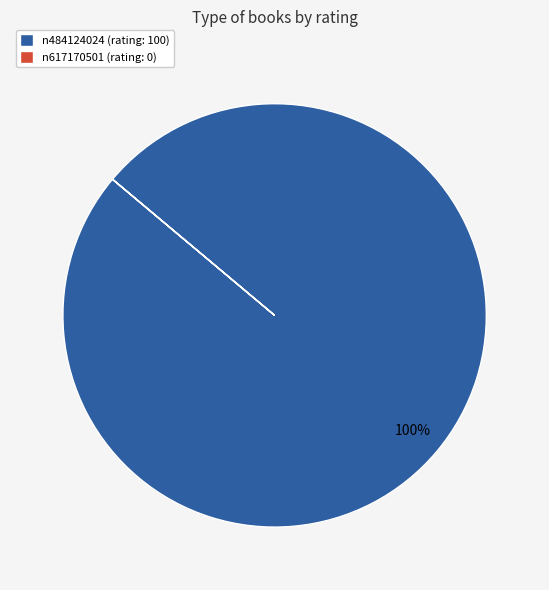

The n484124024 slice represents 95% of the pie. True or false?

False